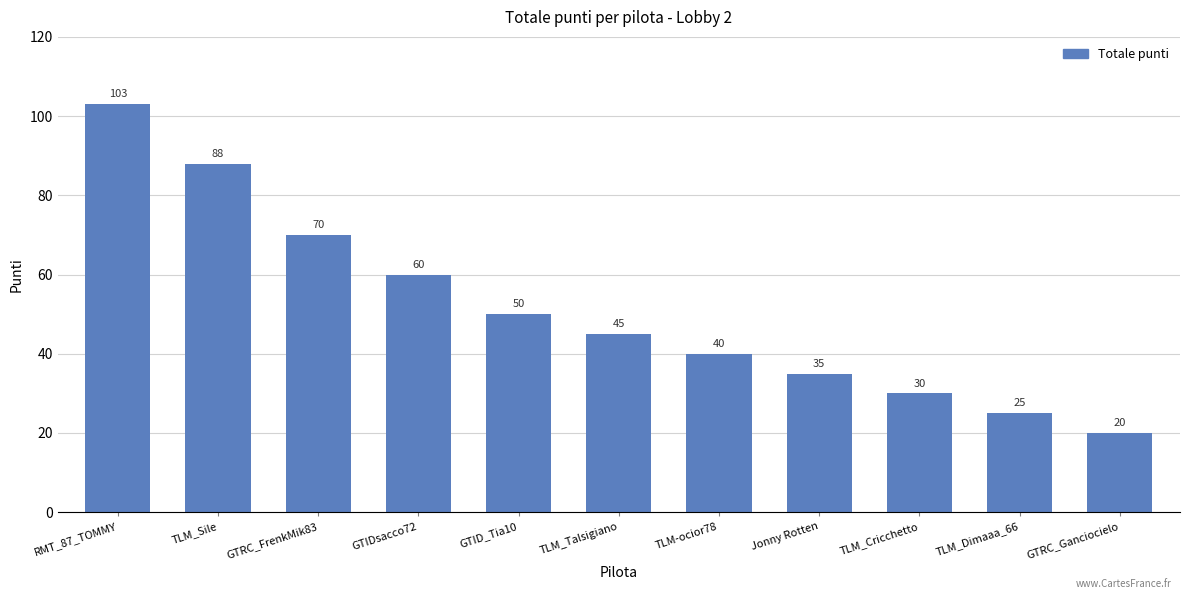

Rank the categories by value from highest to lowest.

RMT_87_TOMMY, TLM_Sile, GTRC_FrenkMik83, GTIDsacco72, GTID_Tia10, TLM_Talsigiano, TLM-ocior78, Jonny Rotten, TLM_Cricchetto, TLM_Dimaaa_66, GTRC_Ganciocielo